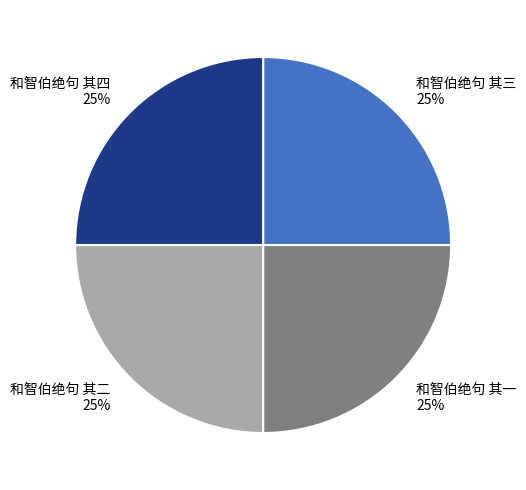

Approximately how many times larger is the value at 和智伯绝句 其三 compared to 和智伯绝句 其四?

1.0